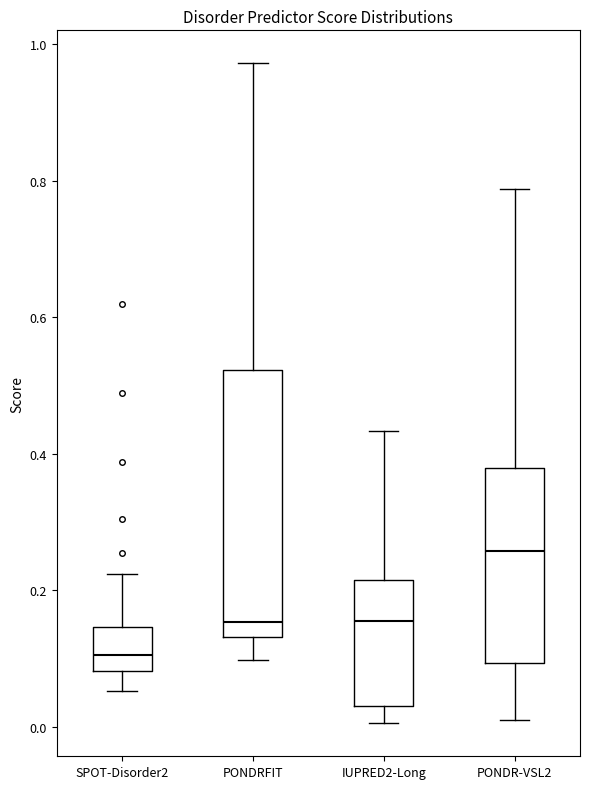

Which box has the highest median line?

PONDR-VSL2